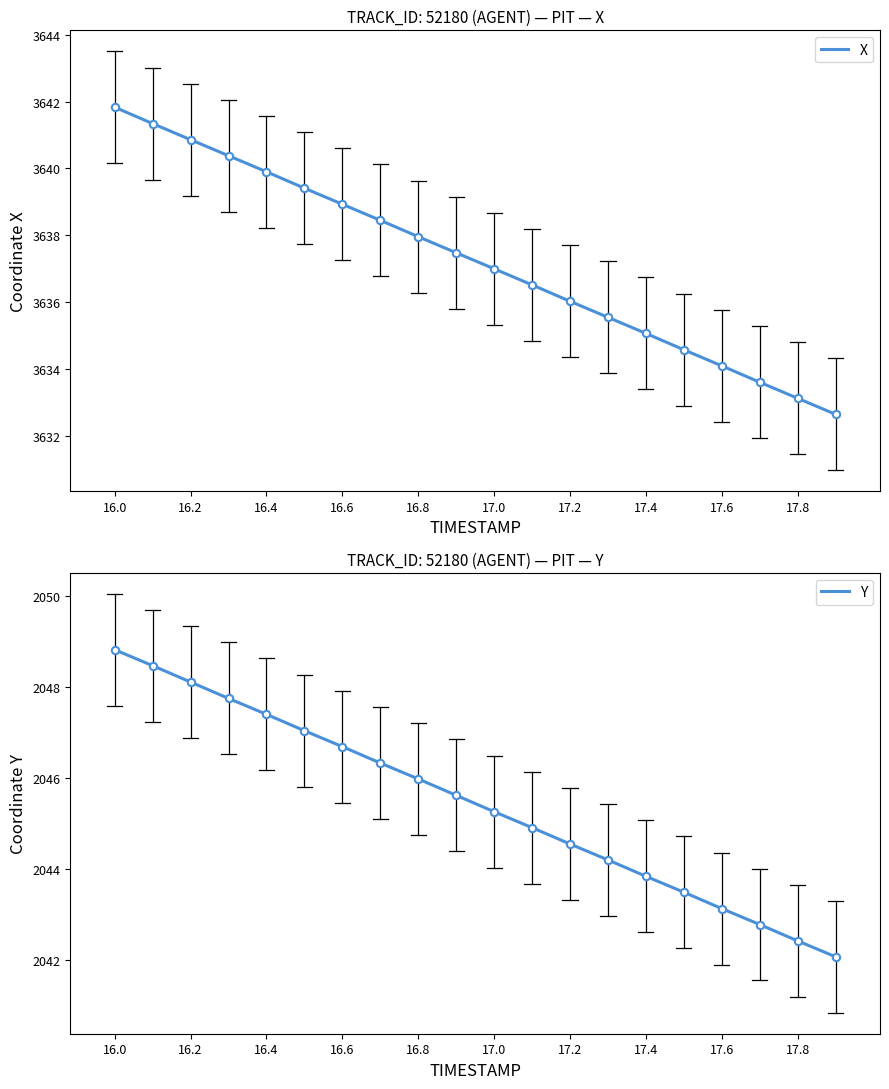

At which category is the sum across all series the highest?

16.0